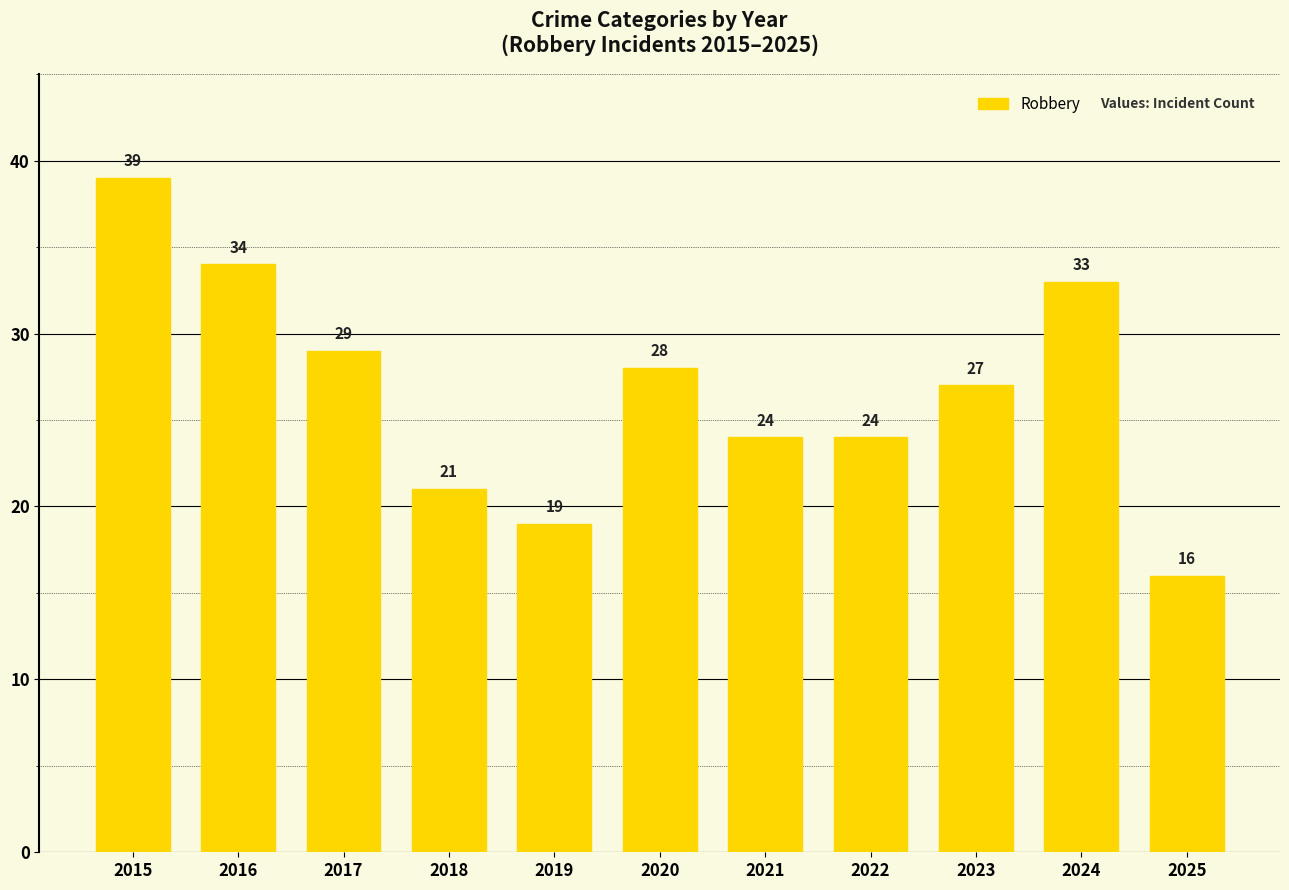

What is the value of the 2nd bar from the left?

34